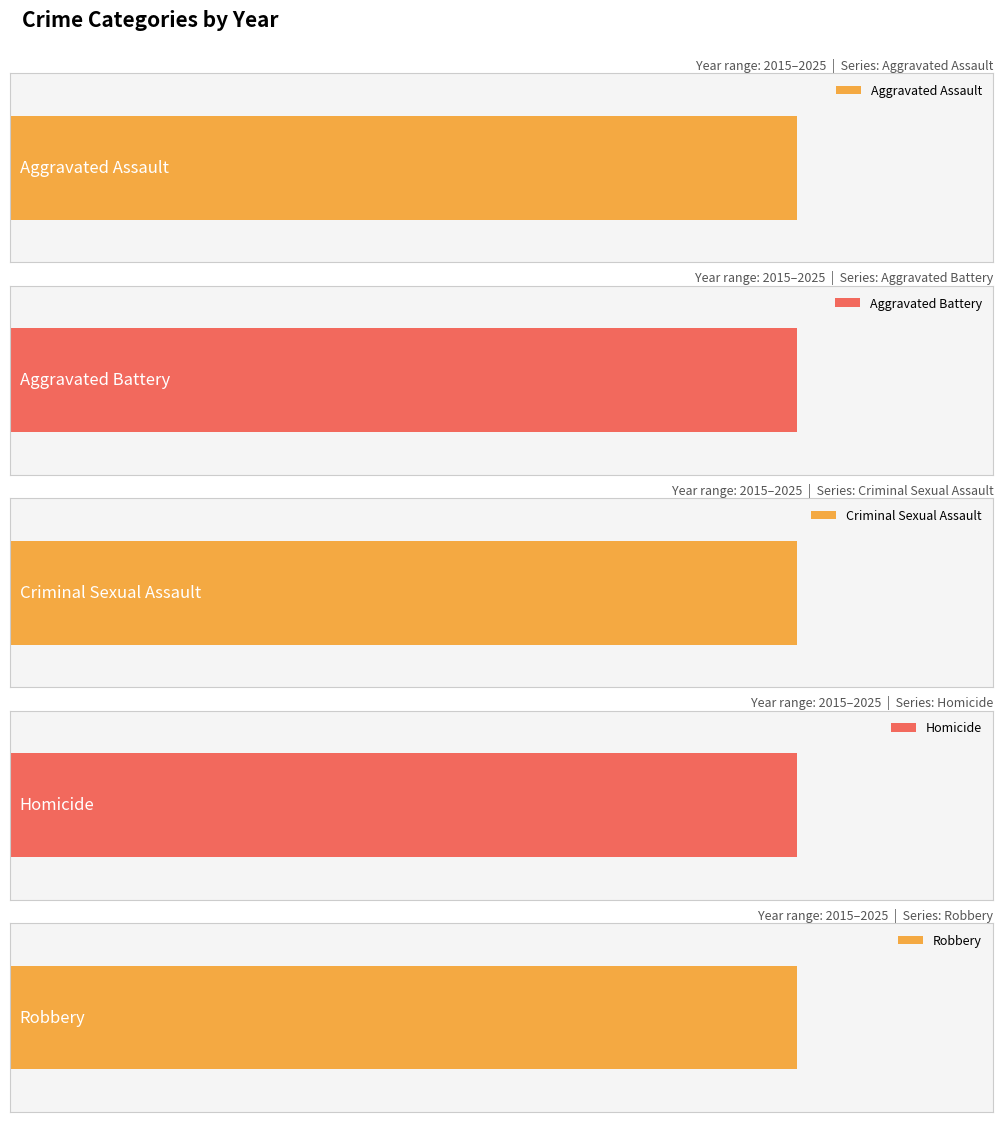

Reading right to left, list all the values displayed in this chart.

Aggravated Assault: 66	89	83	79	79	79	68	72	62	55	51
Aggravated Battery: 54	92	75	82	114	92	106	82	86	86	67
Criminal Sexual Assault: 9	12	12	9	6	14	16	16	20	17	9
Homicide: 6	11	7	13	22	8	1	13	3	3	4
Robbery: 37	65	54	36	42	69	40	63	79	68	64